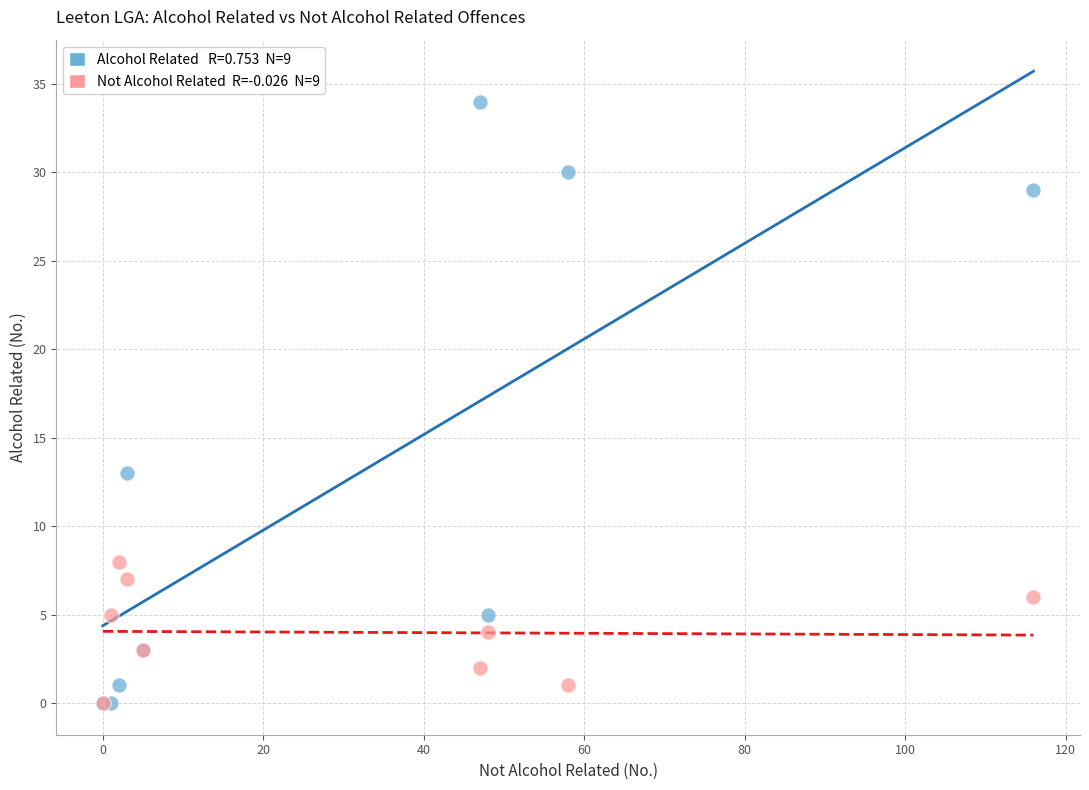

Across all series, what Y value is closest to 17?

13